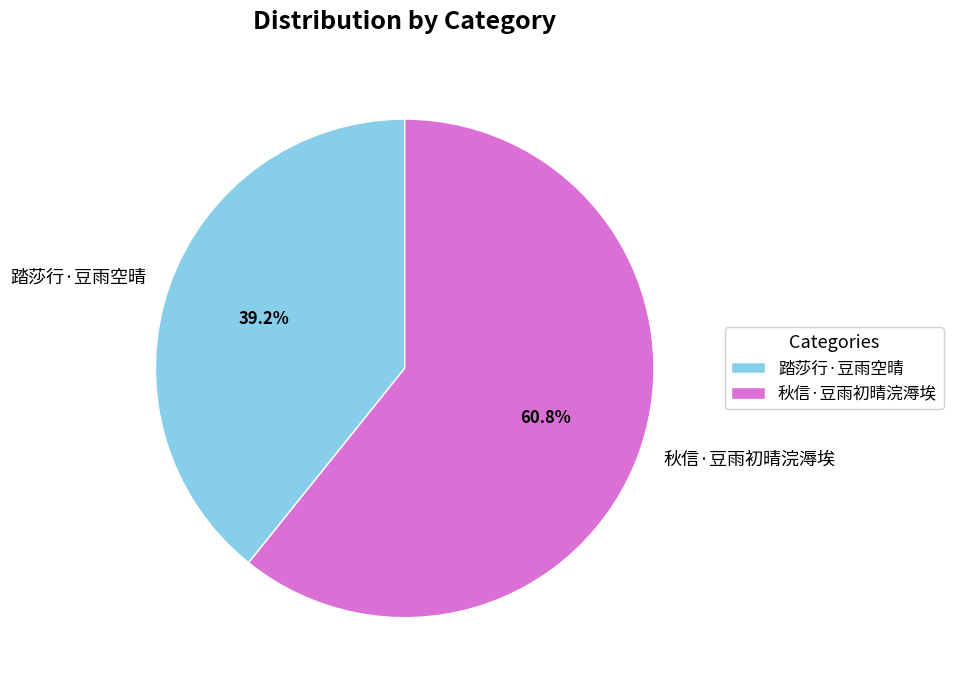

Which category has the biggest portion of the pie?

秋信·豆雨初晴浣溽埃